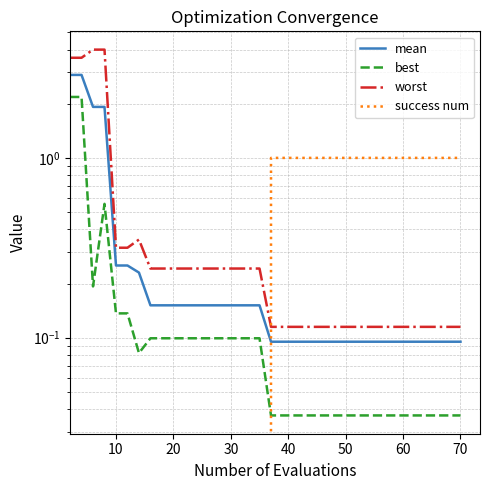

Reading left to right, list all the values displayed in this chart.

mean: 2.9	2.9	1.9	1.9	0.3	0.3	0.2	0.2	0.2	0.2	0.2	0.2	0.2	0.2	0.2	0.2	0.2	0.2	0.2	0.1	0.1	0.1	0.1	0.1	0.1	0.1	0.1	0.1	0.1	0.1	0.1	0.1	0.1	0.1	0.1	0.1	0.1	0.1	0.1	0.1
best: 2.2	2.2	0.2	0.6	0.1	0.1	0.1	0.1	0.1	0.1	0.1	0.1	0.1	0.1	0.1	0.1	0.1	0.1	0.1	0.0	0.0	0.0	0.0	0.0	0.0	0.0	0.0	0.0	0.0	0.0	0.0	0.0	0.0	0.0	0.0	0.0	0.0	0.0	0.0	0.0
worst: 3.6	3.6	4.0	4.0	0.3	0.3	0.4	0.2	0.2	0.2	0.2	0.2	0.2	0.2	0.2	0.2	0.2	0.2	0.2	0.1	0.1	0.1	0.1	0.1	0.1	0.1	0.1	0.1	0.1	0.1	0.1	0.1	0.1	0.1	0.1	0.1	0.1	0.1	0.1	0.1
success num: 0.0	0.0	0.0	0.0	0.0	0.0	0.0	0.0	0.0	0.0	0.0	0.0	0.0	0.0	0.0	0.0	0.0	0.0	0.0	1.0	1.0	1.0	1.0	1.0	1.0	1.0	1.0	1.0	1.0	1.0	1.0	1.0	1.0	1.0	1.0	1.0	1.0	1.0	1.0	1.0